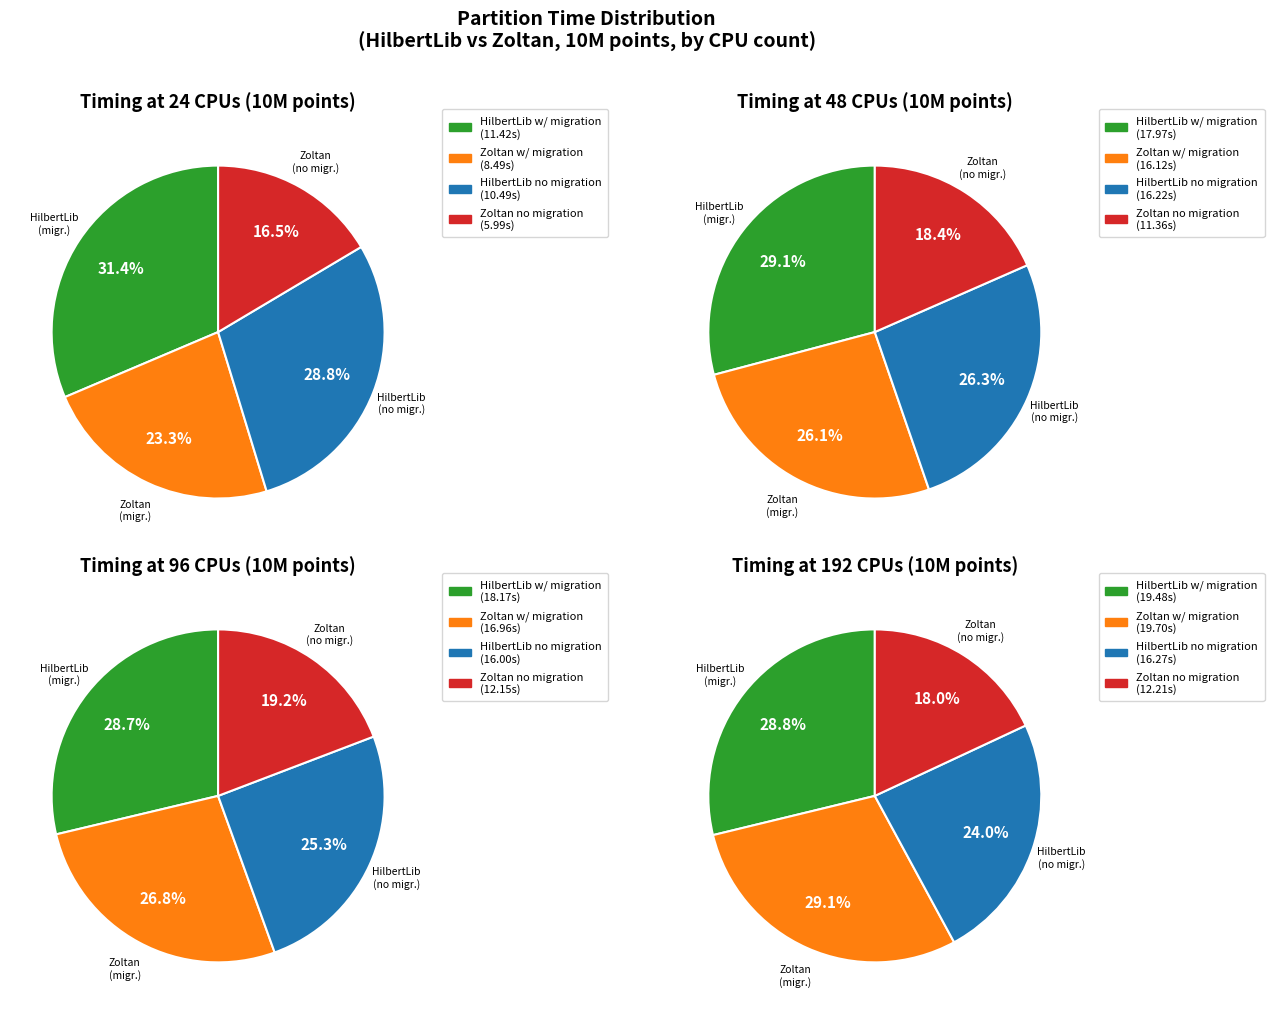

Between 6000000 and 1000000, which is larger?

6000000